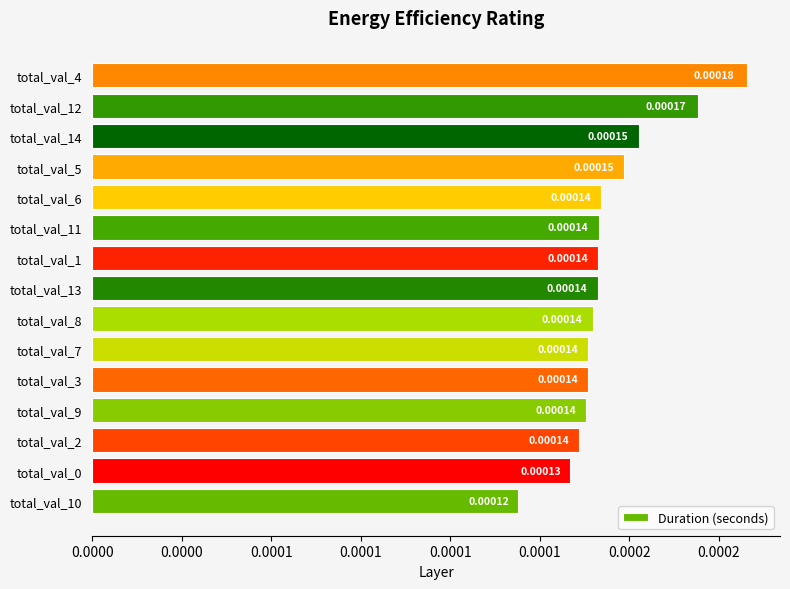

Are the bars horizontal?

Yes